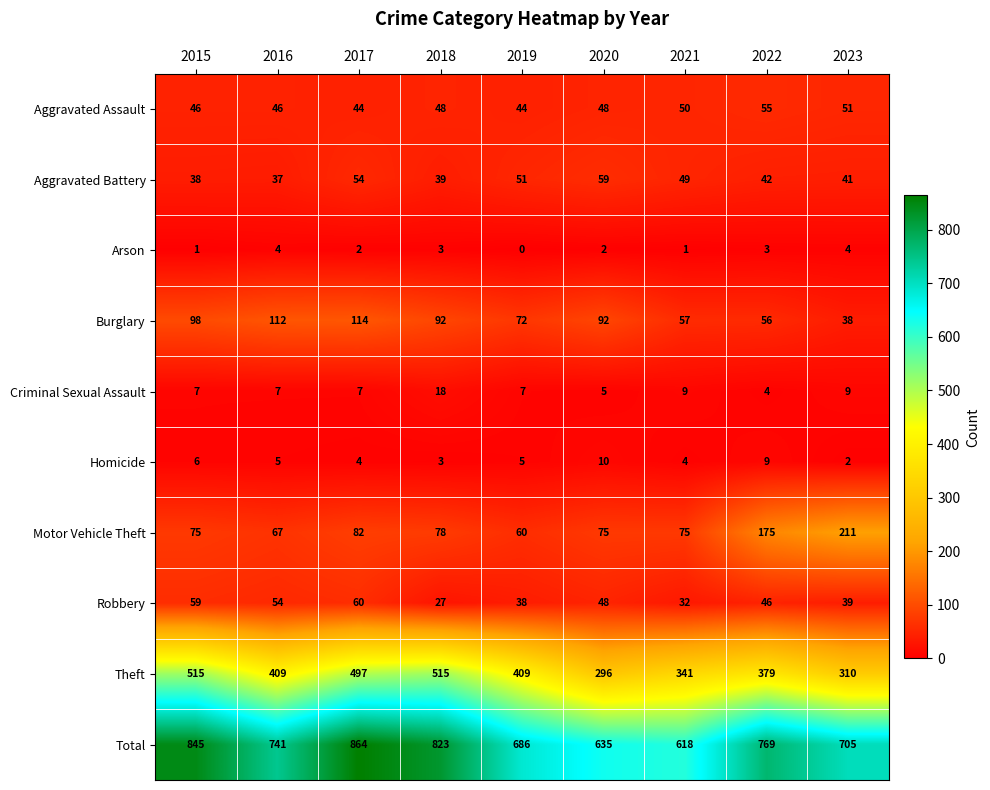

What is the maximum value shown in the chart?

864